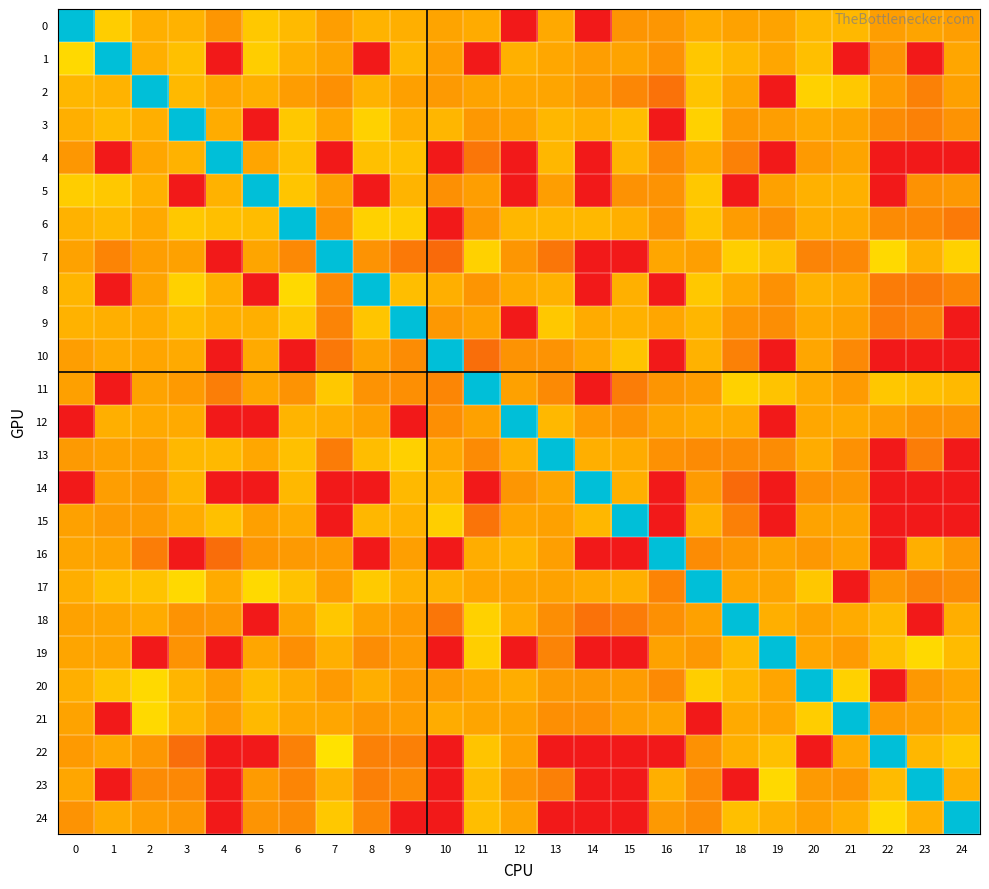

Rank the series by their maximum value, from lowest to highest.

0, 1, 2, 3, 4, 5, 6, 7, 8, 9, 10, 11, 12, 13, 14, 15, 16, 17, 18, 19, 20, 21, 22, 23, 24